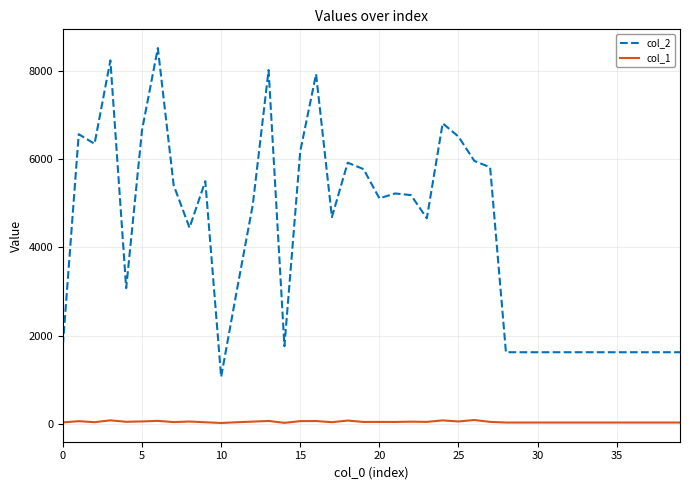

How many lines are shown in the chart?

2